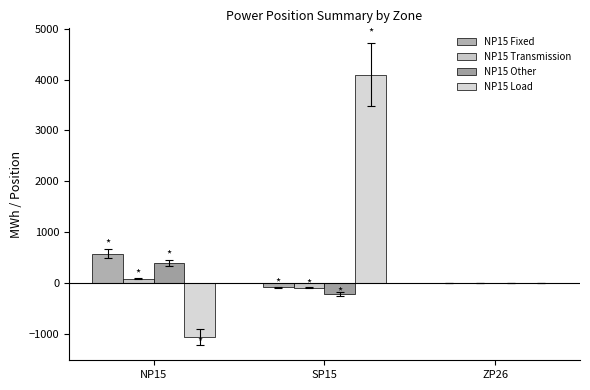

Does the chart contain stacked bars?

No